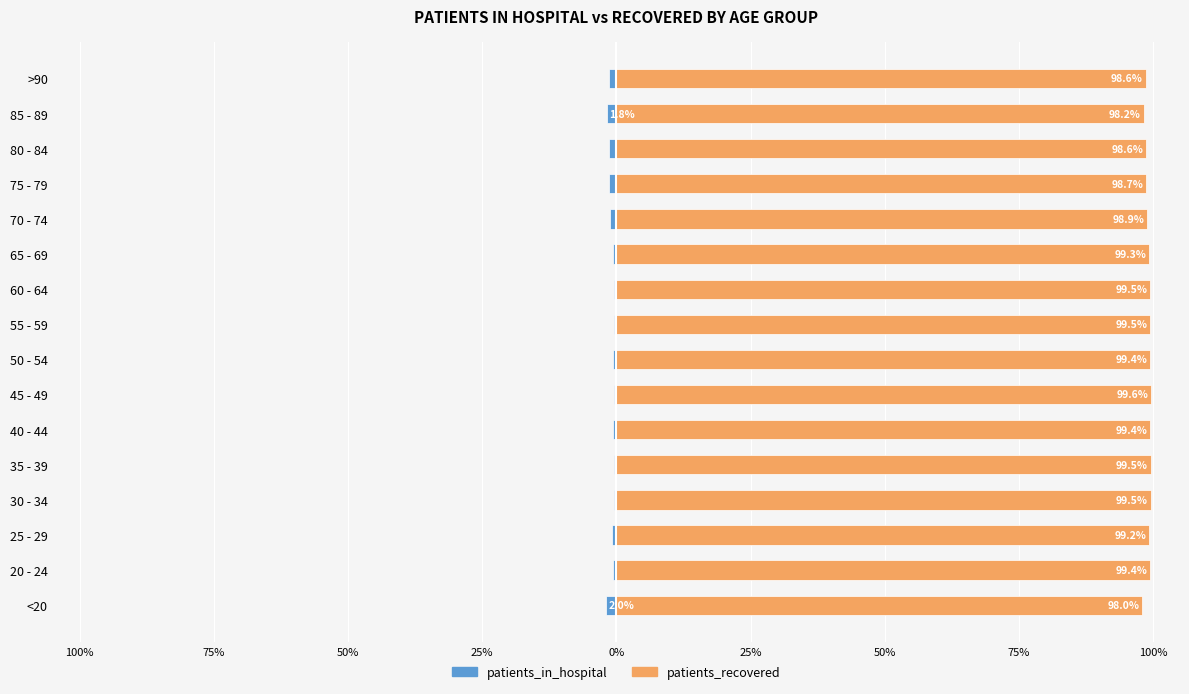

Which series changed the most between 35 - 39 and 70 - 74?

patients_recovered